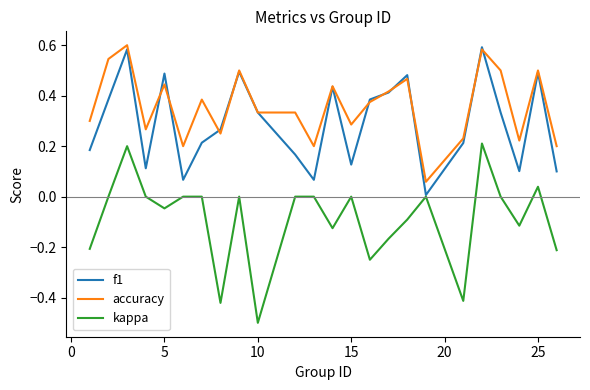

What is the minimum value shown in the chart?

-0.5